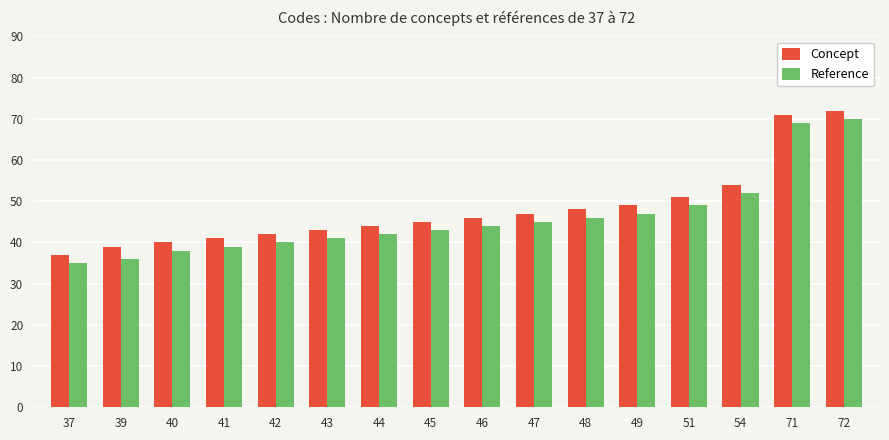

What is the lowest value of the Reference series?

35